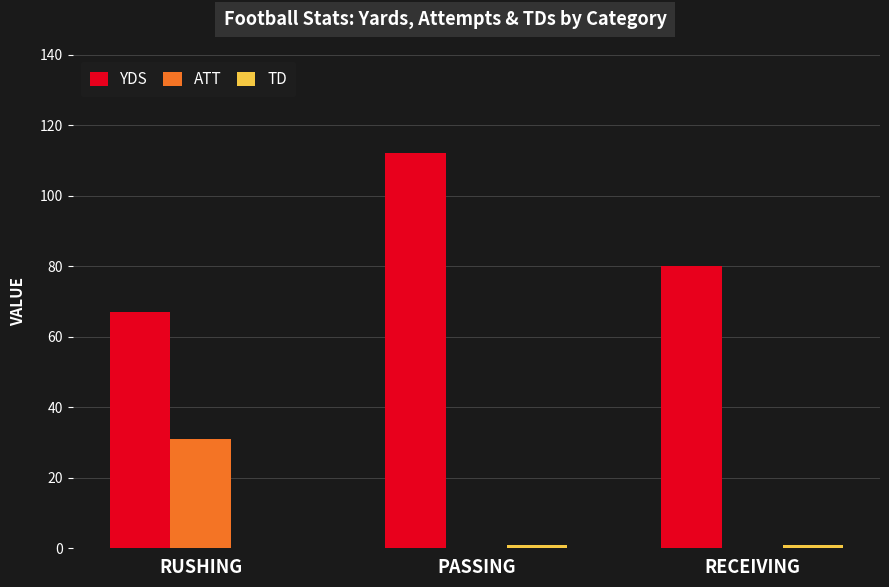

The value of YDS at PASSING is 112. True or false?

True